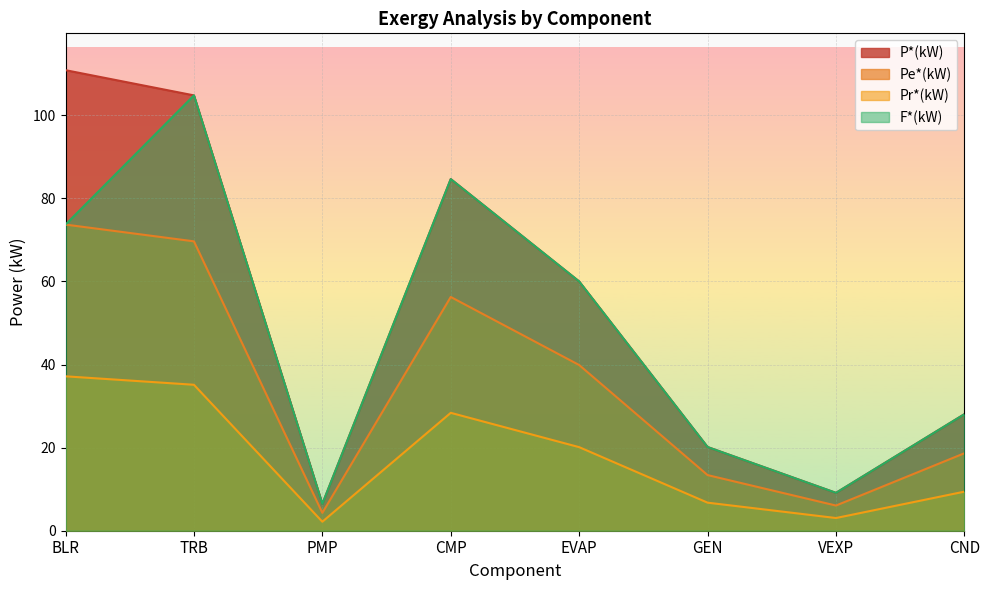

How many data points in Pr*(kW) are less than 20?

4